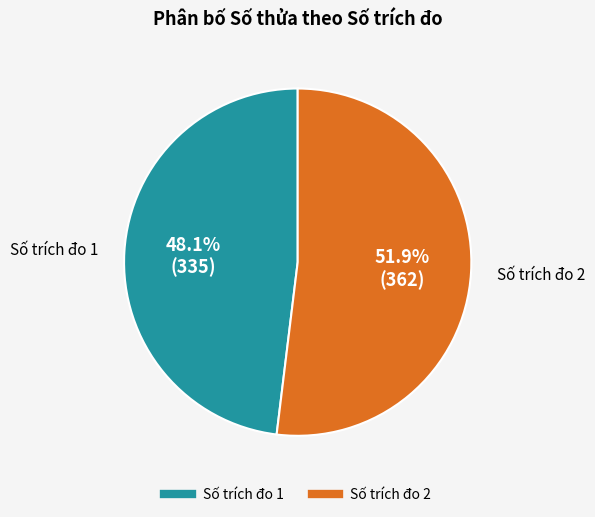

Is there a majority slice in this chart?

Yes